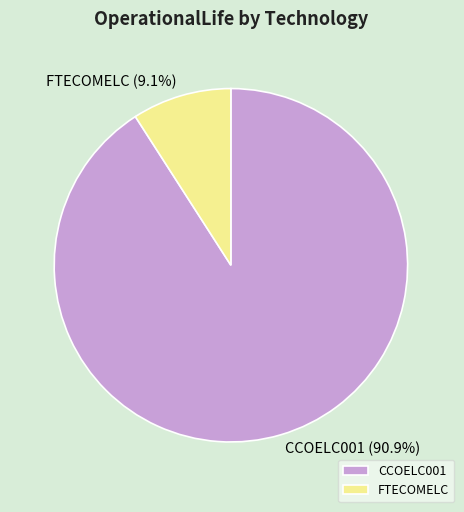

Approximately how many times larger is the value at CCOELC001 compared to FTECOMELC?

10.0